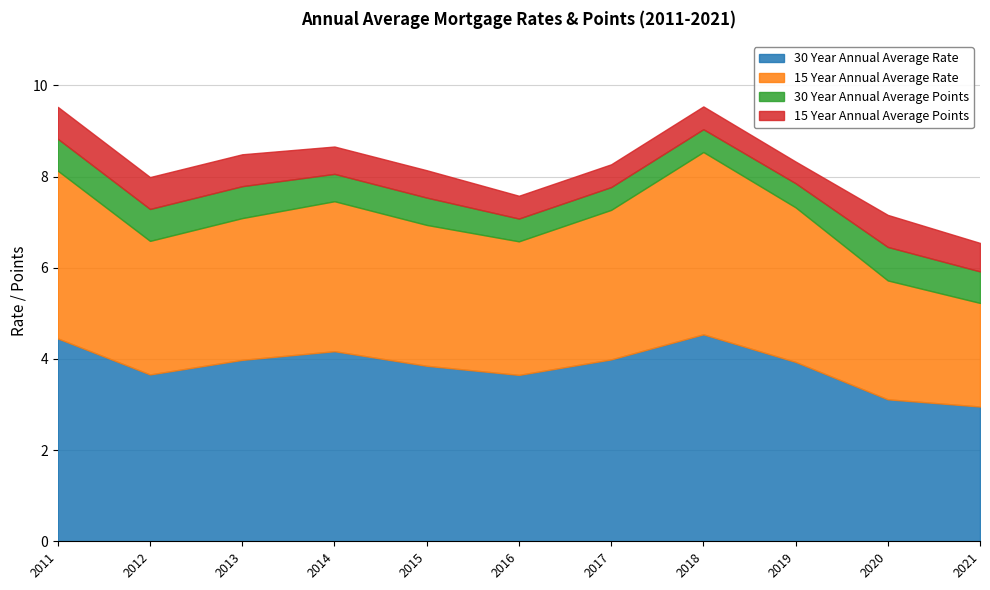

True or false: 30_Year_Annual_Average_Points and 15_Year_Annual_Average_Rate intersect in this chart.

False